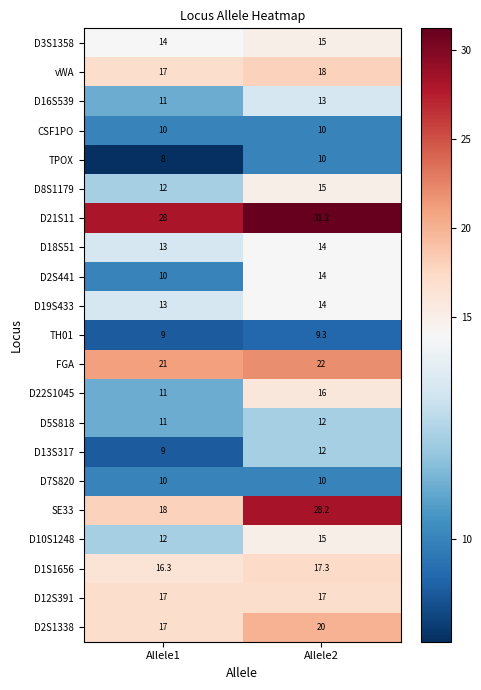

Is the value of D13S317 at Allele1 greater than the value of D7S820 at Allele2?

No